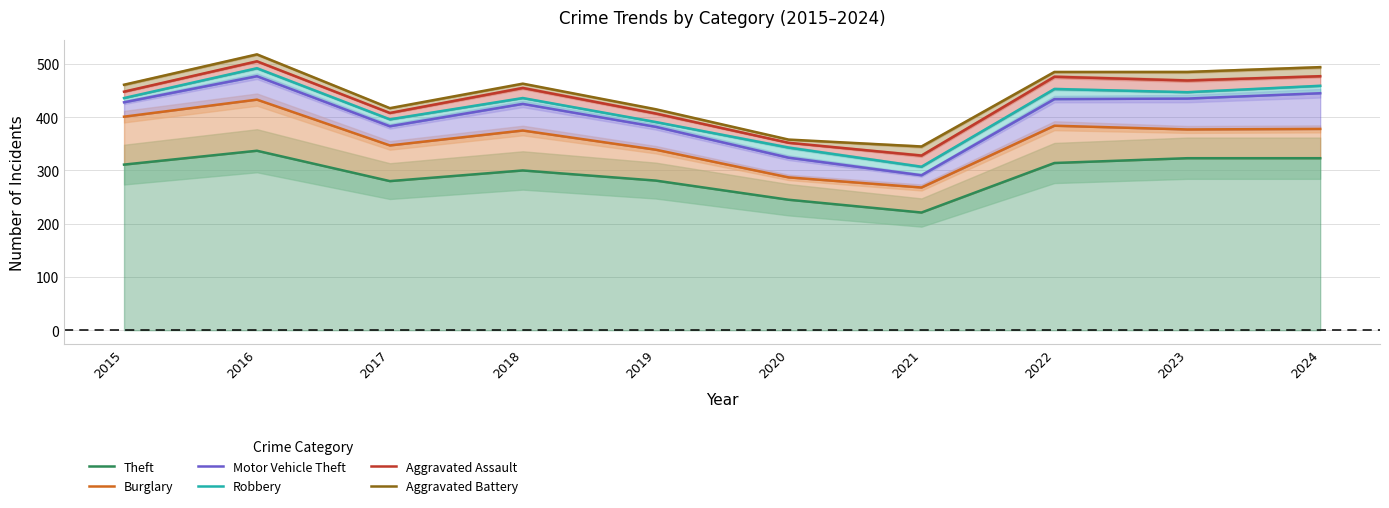

What is the difference between the maximum and minimum values in the Theft series?

116